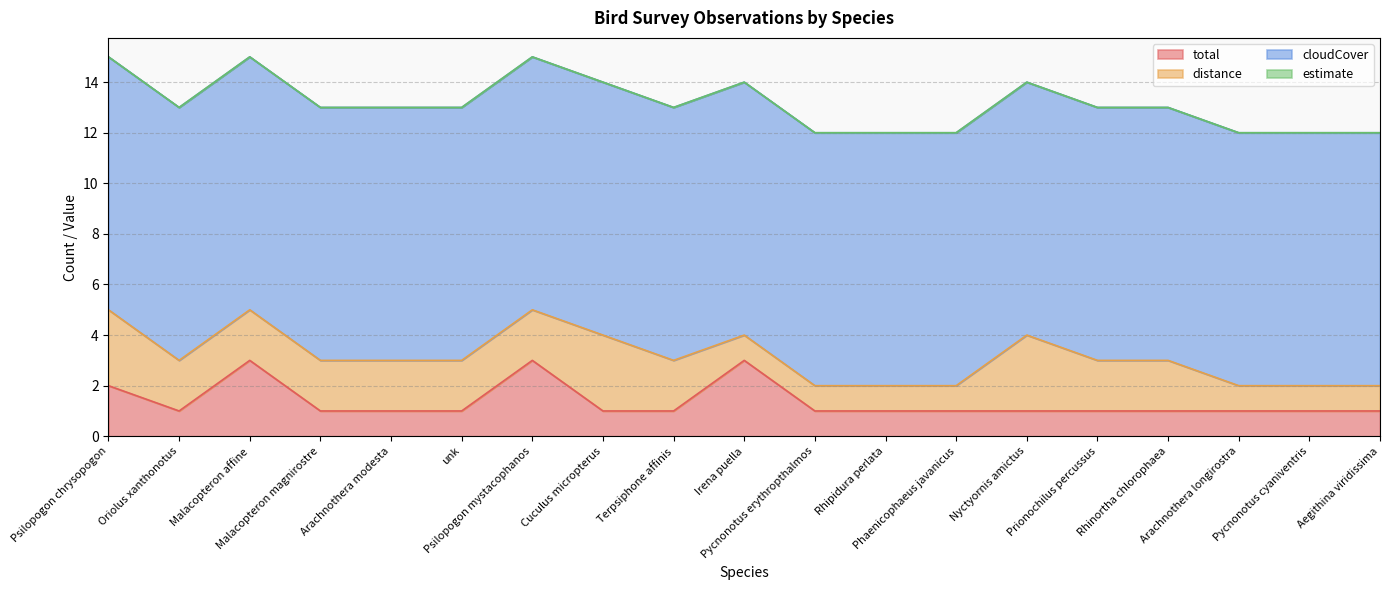

Reading left to right, transcribe all the data shown in this chart.

total: Psilopogon chrysopogon=2	Oriolus xanthonotus=1	Malacopteron affine=3	Malacopteron magnirostre=1	Arachnothera modesta=1	unk=1	Psilopogon mystacophanos=3	Cuculus micropterus=1	Terpsiphone affinis=1	Irena puella=3	Pycnonotus erythropthalmos=1	Rhipidura perlata=1	Phaenicophaeus javanicus=1	Nyctyornis amictus=1	Prionochilus percussus=1	Rhinortha chlorophaea=1	Arachnothera longirostra=1	Pycnonotus cyaniventris=1	Aegithina viridissima=1
distance: Psilopogon chrysopogon=3	Oriolus xanthonotus=2	Malacopteron affine=2	Malacopteron magnirostre=2	Arachnothera modesta=2	unk=2	Psilopogon mystacophanos=2	Cuculus micropterus=3	Terpsiphone affinis=2	Irena puella=1	Pycnonotus erythropthalmos=1	Rhipidura perlata=1	Phaenicophaeus javanicus=1	Nyctyornis amictus=3	Prionochilus percussus=2	Rhinortha chlorophaea=2	Arachnothera longirostra=1	Pycnonotus cyaniventris=1	Aegithina viridissima=1
cloudCover: Psilopogon chrysopogon=10	Oriolus xanthonotus=10	Malacopteron affine=10	Malacopteron magnirostre=10	Arachnothera modesta=10	unk=10	Psilopogon mystacophanos=10	Cuculus micropterus=10	Terpsiphone affinis=10	Irena puella=10	Pycnonotus erythropthalmos=10	Rhipidura perlata=10	Phaenicophaeus javanicus=10	Nyctyornis amictus=10	Prionochilus percussus=10	Rhinortha chlorophaea=10	Arachnothera longirostra=10	Pycnonotus cyaniventris=10	Aegithina viridissima=10
estimate: Psilopogon chrysopogon=0	Oriolus xanthonotus=0	Malacopteron affine=0	Malacopteron magnirostre=0	Arachnothera modesta=0	unk=0	Psilopogon mystacophanos=0	Cuculus micropterus=0	Terpsiphone affinis=0	Irena puella=0	Pycnonotus erythropthalmos=0	Rhipidura perlata=0	Phaenicophaeus javanicus=0	Nyctyornis amictus=0	Prionochilus percussus=0	Rhinortha chlorophaea=0	Arachnothera longirostra=0	Pycnonotus cyaniventris=0	Aegithina viridissima=0